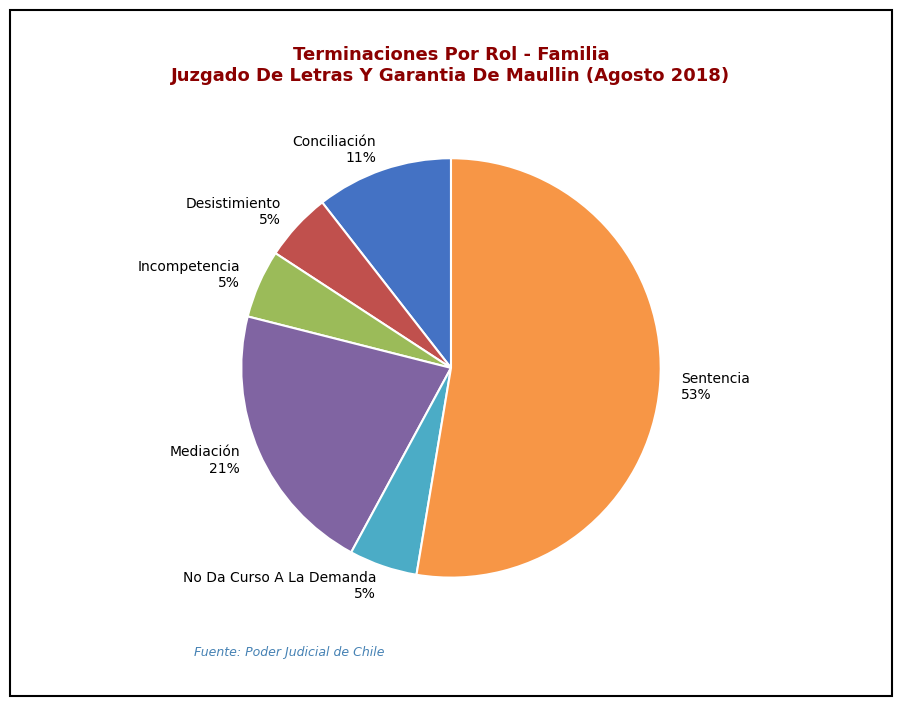

To the nearest percent, what is the average slice percentage?

17%